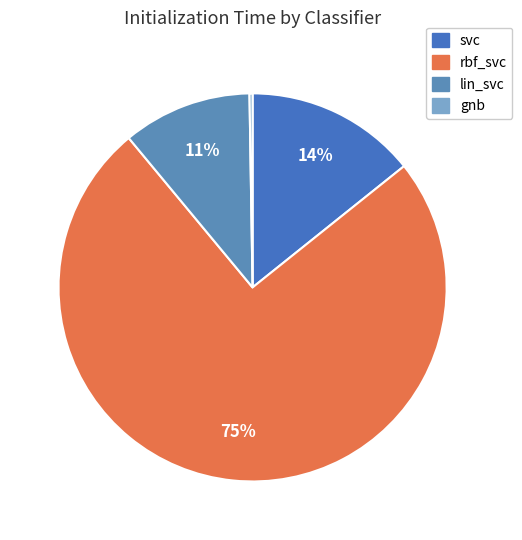

To the nearest percent, what is the difference between the gnb and svc slice percentages?

14%